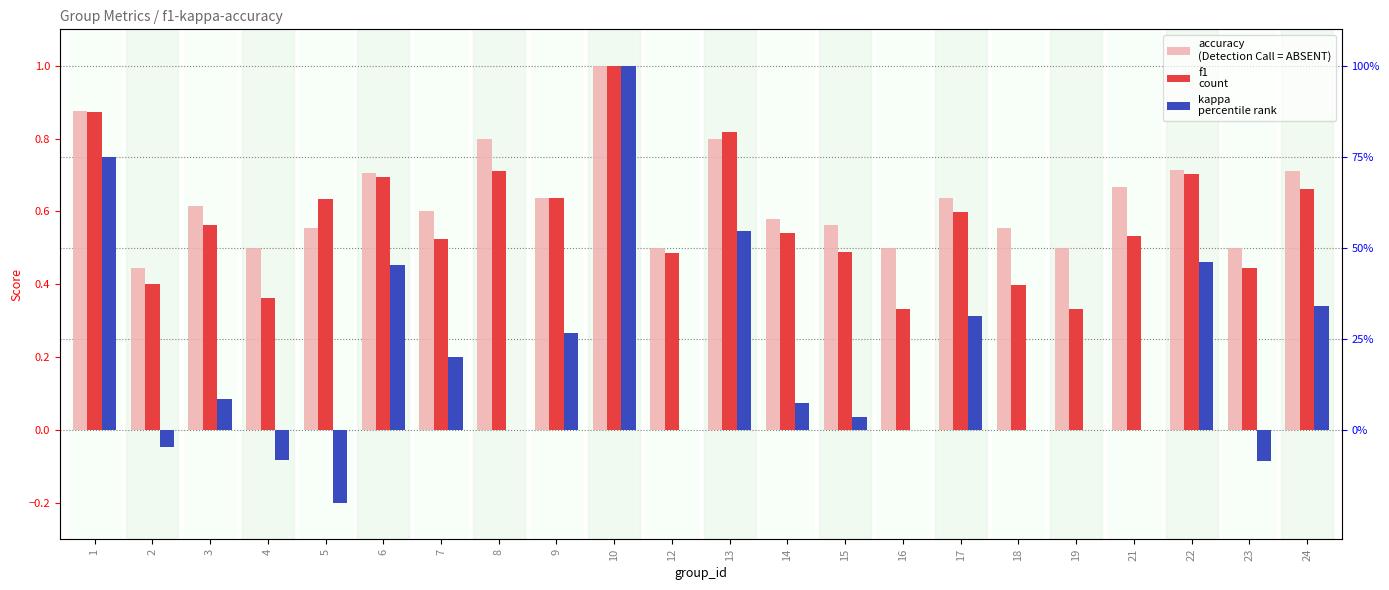

What is the difference between the maximum and minimum values in the accuracy series?

0.6